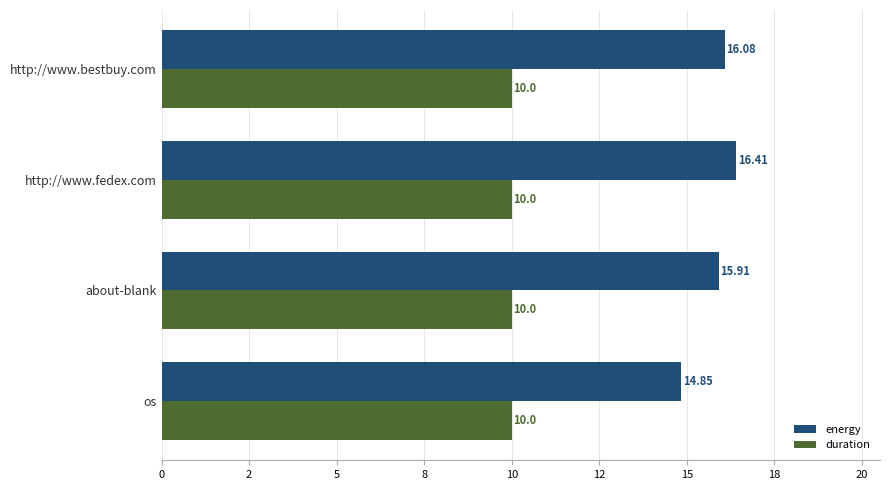

What are all the series names shown in the legend?

energy, duration